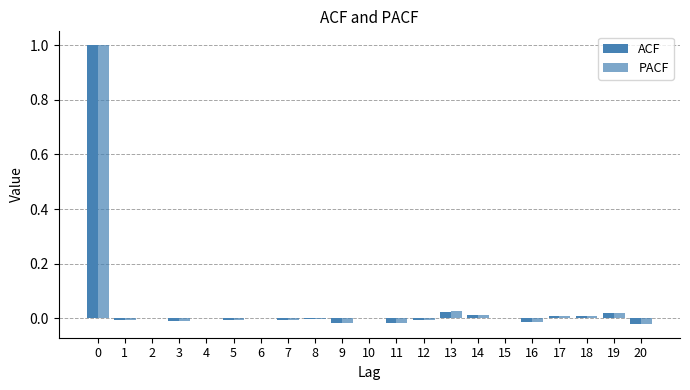

Reading left to right, extract all data points from this chart.

ACF: 1.0	-0.0	0.0	-0.0	0.0	-0.0	0.0	-0.0	-0.0	-0.0	0.0	-0.0	-0.0	0.0	0.0	0.0	-0.0	0.0	0.0	0.0	-0.0
PACF: 1.0	-0.0	0.0	-0.0	0.0	-0.0	0.0	-0.0	-0.0	-0.0	0.0	-0.0	-0.0	0.0	0.0	0.0	-0.0	0.0	0.0	0.0	-0.0